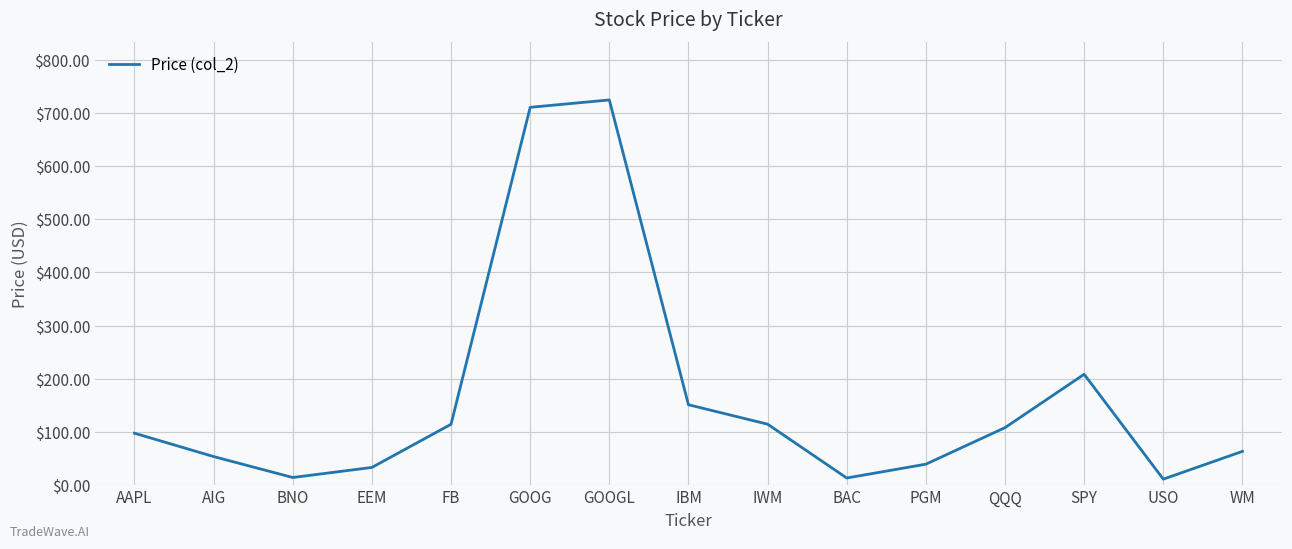

Where is the data nearest to the value 367?

SPY